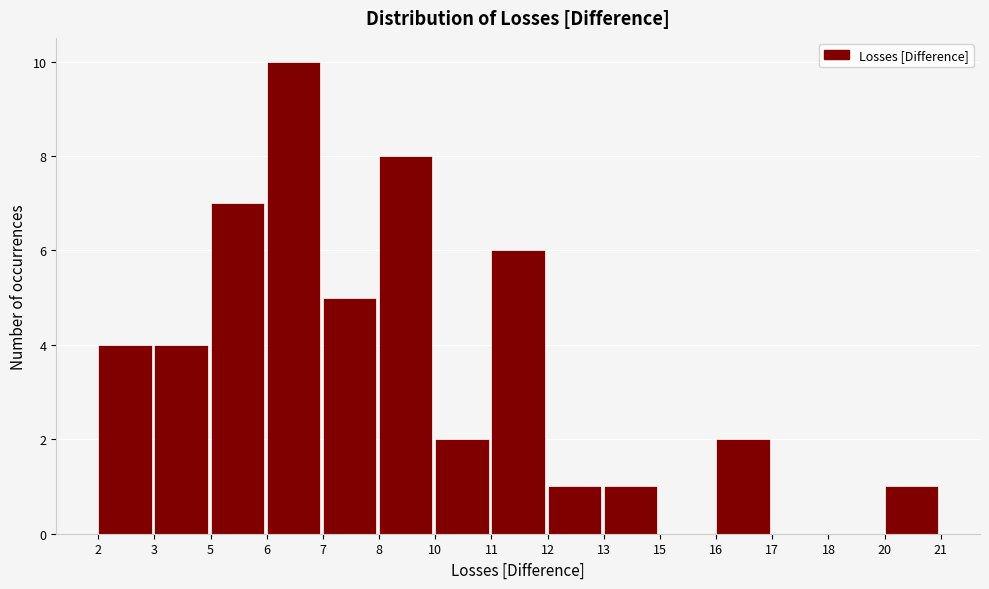

Reading right to left, what are all the values shown in this chart?

20=1	18=0	17=0	16=2	15=0	13=1	12=1	11=6	10=2	8=8	7=5	6=10	5=7	3=4	2=4